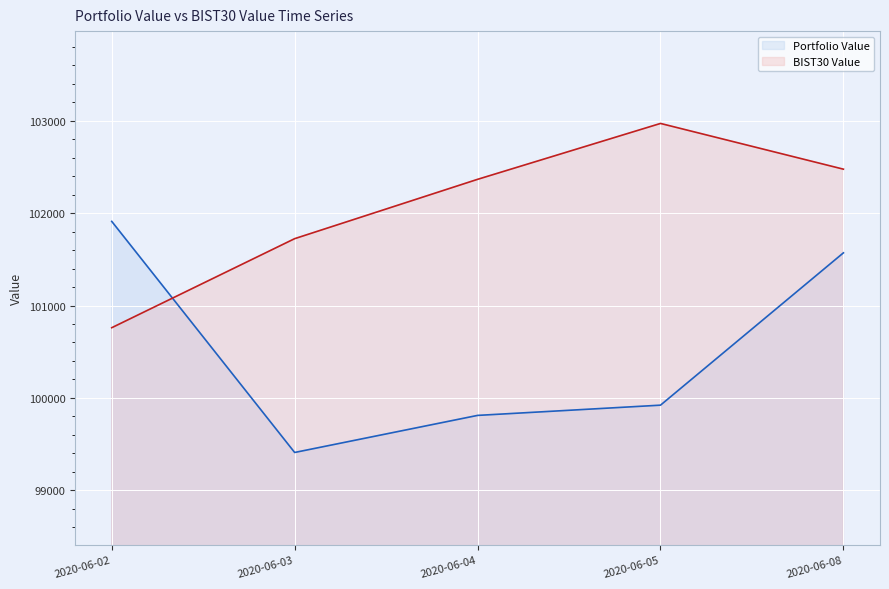

Reading right to left, list all the values displayed in this chart.

Portfolio Value: 101570.5	99920.8	99809.9	99408.5	101911.1
BIST30 Value: 102476.7	102971.9	102366.6	101724.0	100759.7